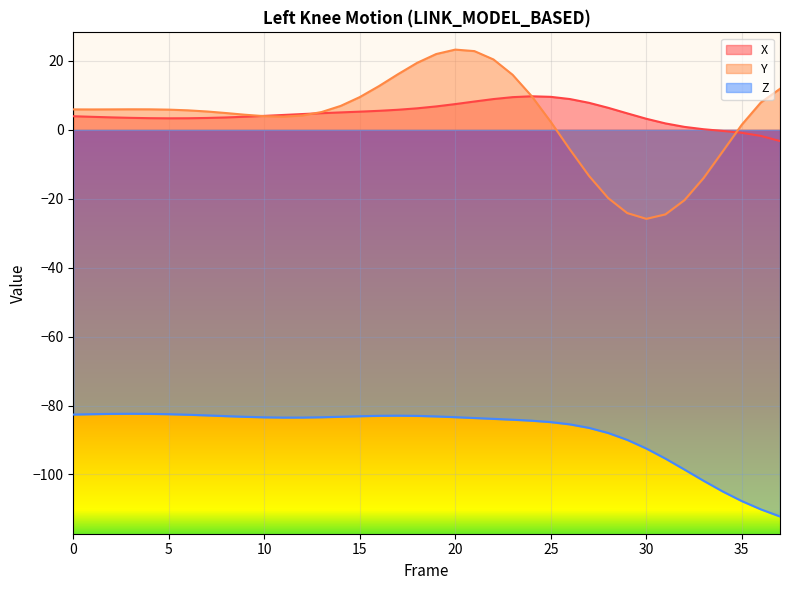

Where do Y and X first cross each other?

9 and 10